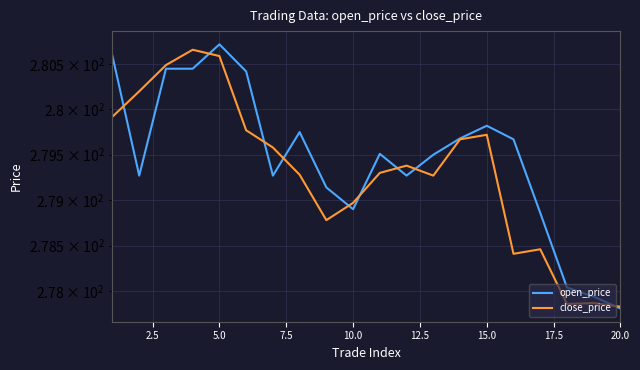

Reading left to right, extract all data points from this chart.

open_price: 280.6	279.3	280.4	280.4	280.7	280.4	279.3	279.8	279.1	278.9	279.5	279.3	279.5	279.7	279.8	279.7	278.9	278.0	277.9	277.8
close_price: 279.9	280.2	280.5	280.7	280.6	279.8	279.6	279.3	278.8	279.0	279.3	279.4	279.3	279.7	279.7	278.4	278.5	277.9	277.9	277.8